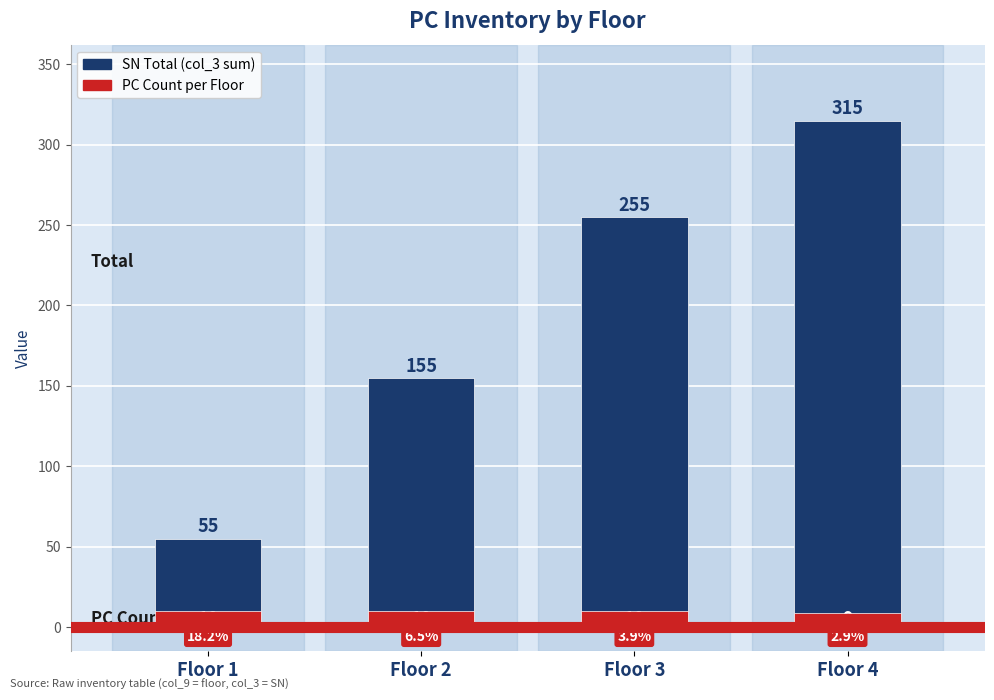

What is the minimum value for PC Count per Floor?

9